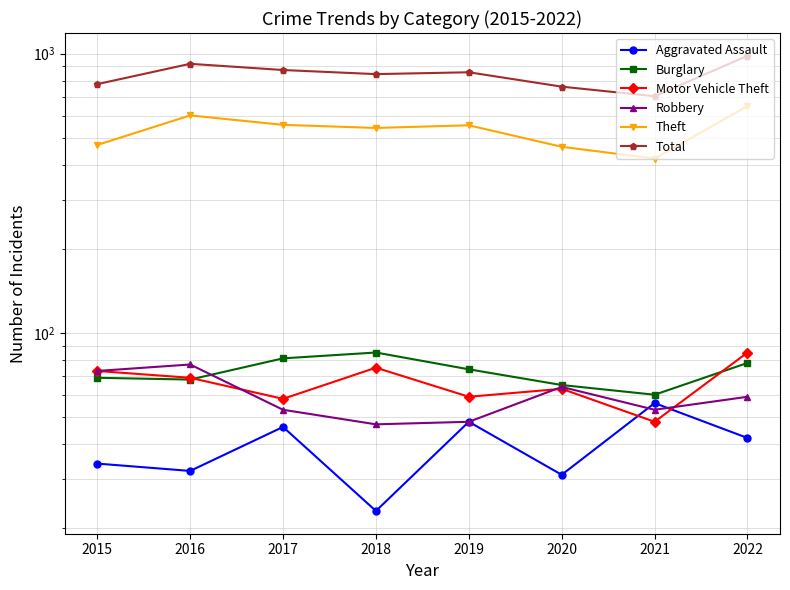

Reading right to left, list all the values displayed in this chart.

Aggravated Assault: 42	56	31	48	23	46	32	34
Burglary: 78	60	65	74	85	81	68	69
Motor Vehicle Theft: 85	48	63	59	75	58	69	73
Robbery: 59	53	64	48	47	53	77	73
Theft: 649	421	464	554	542	556	601	471
Total: 983	704	762	858	845	874	920	778